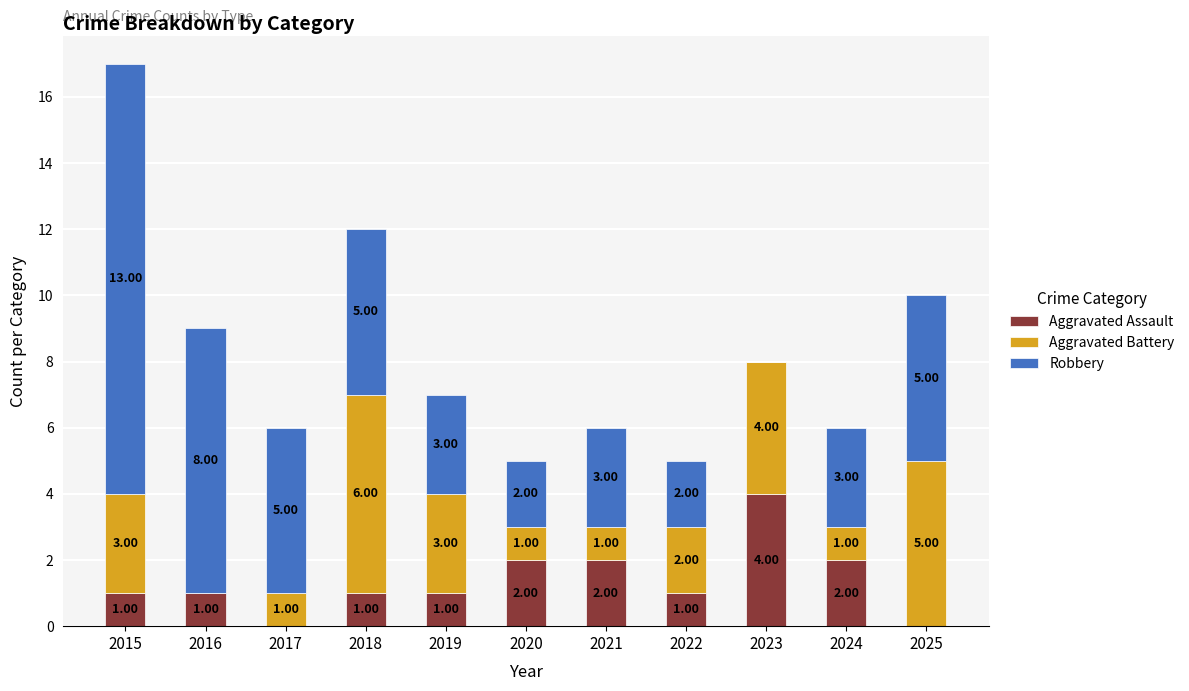

At which category is the sum across all series the highest?

2015